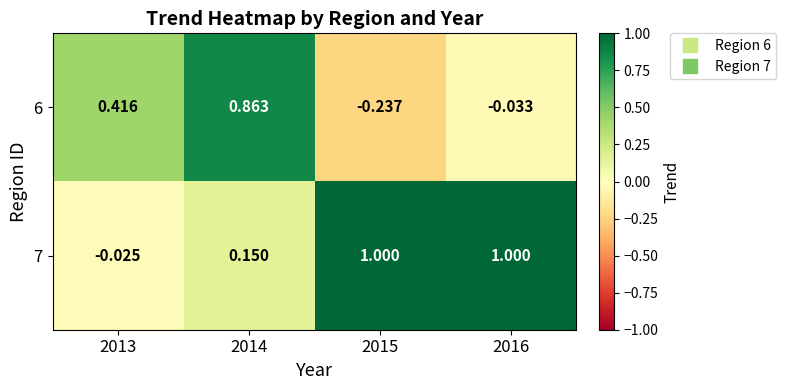

Is the value of 6 at 2014 greater than the value of 7 at 2013?

Yes